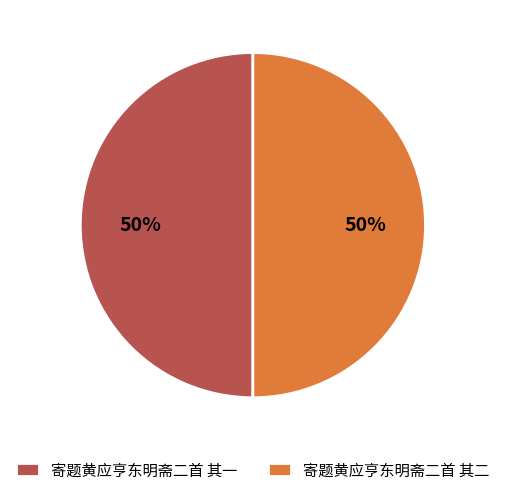

Is the sum of 寄题黄应亨东明斋二首 其一 and 寄题黄应亨东明斋二首 其二 greater than half?

Yes